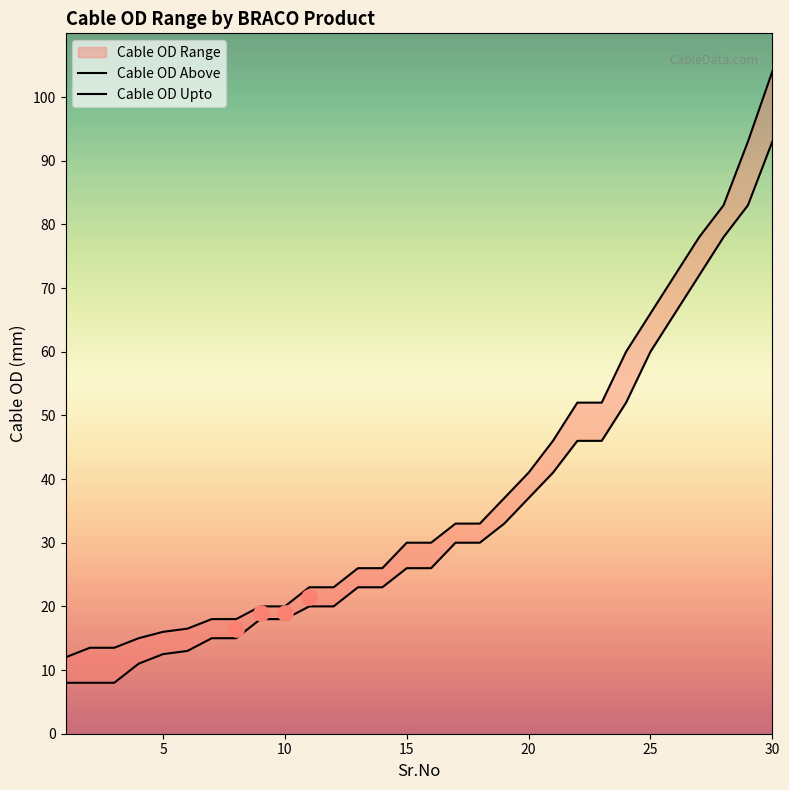

Is the value of Cable OD Above at 29 greater than the value of Cable OD Upto at 30?

Yes